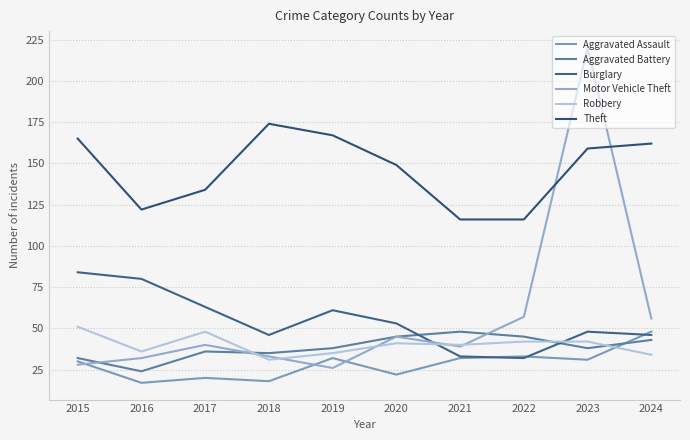

How many lines are shown in the chart?

6